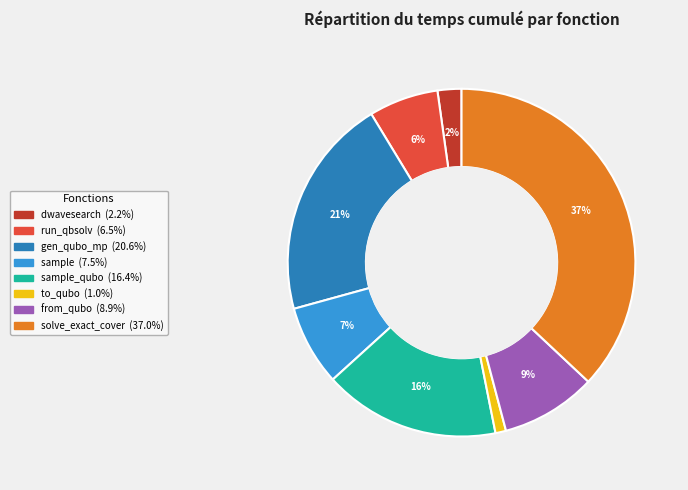

To the nearest percent, what is the average slice percentage?

12%